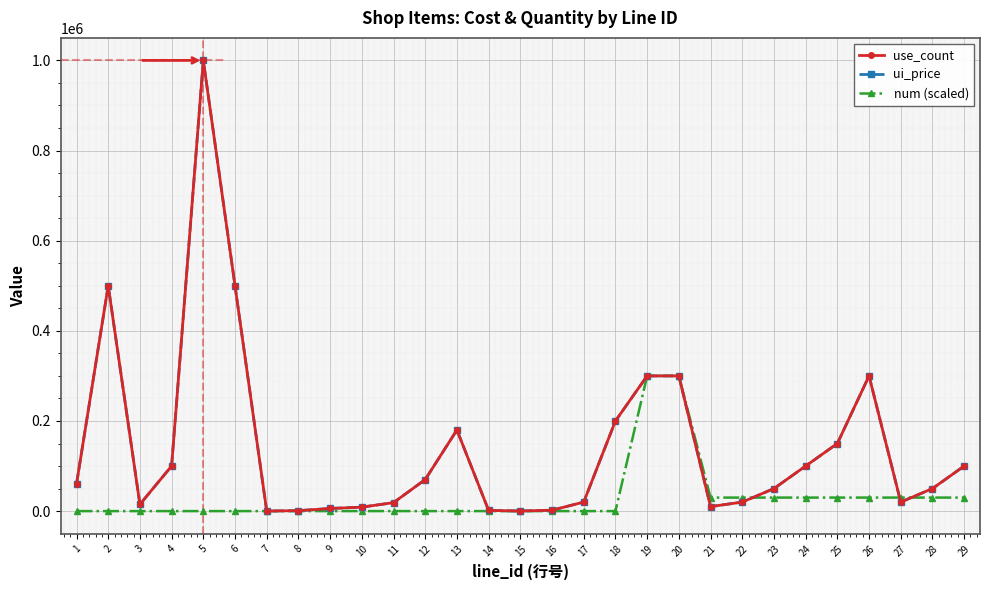

True or false: use_count and ui_price intersect in this chart.

False